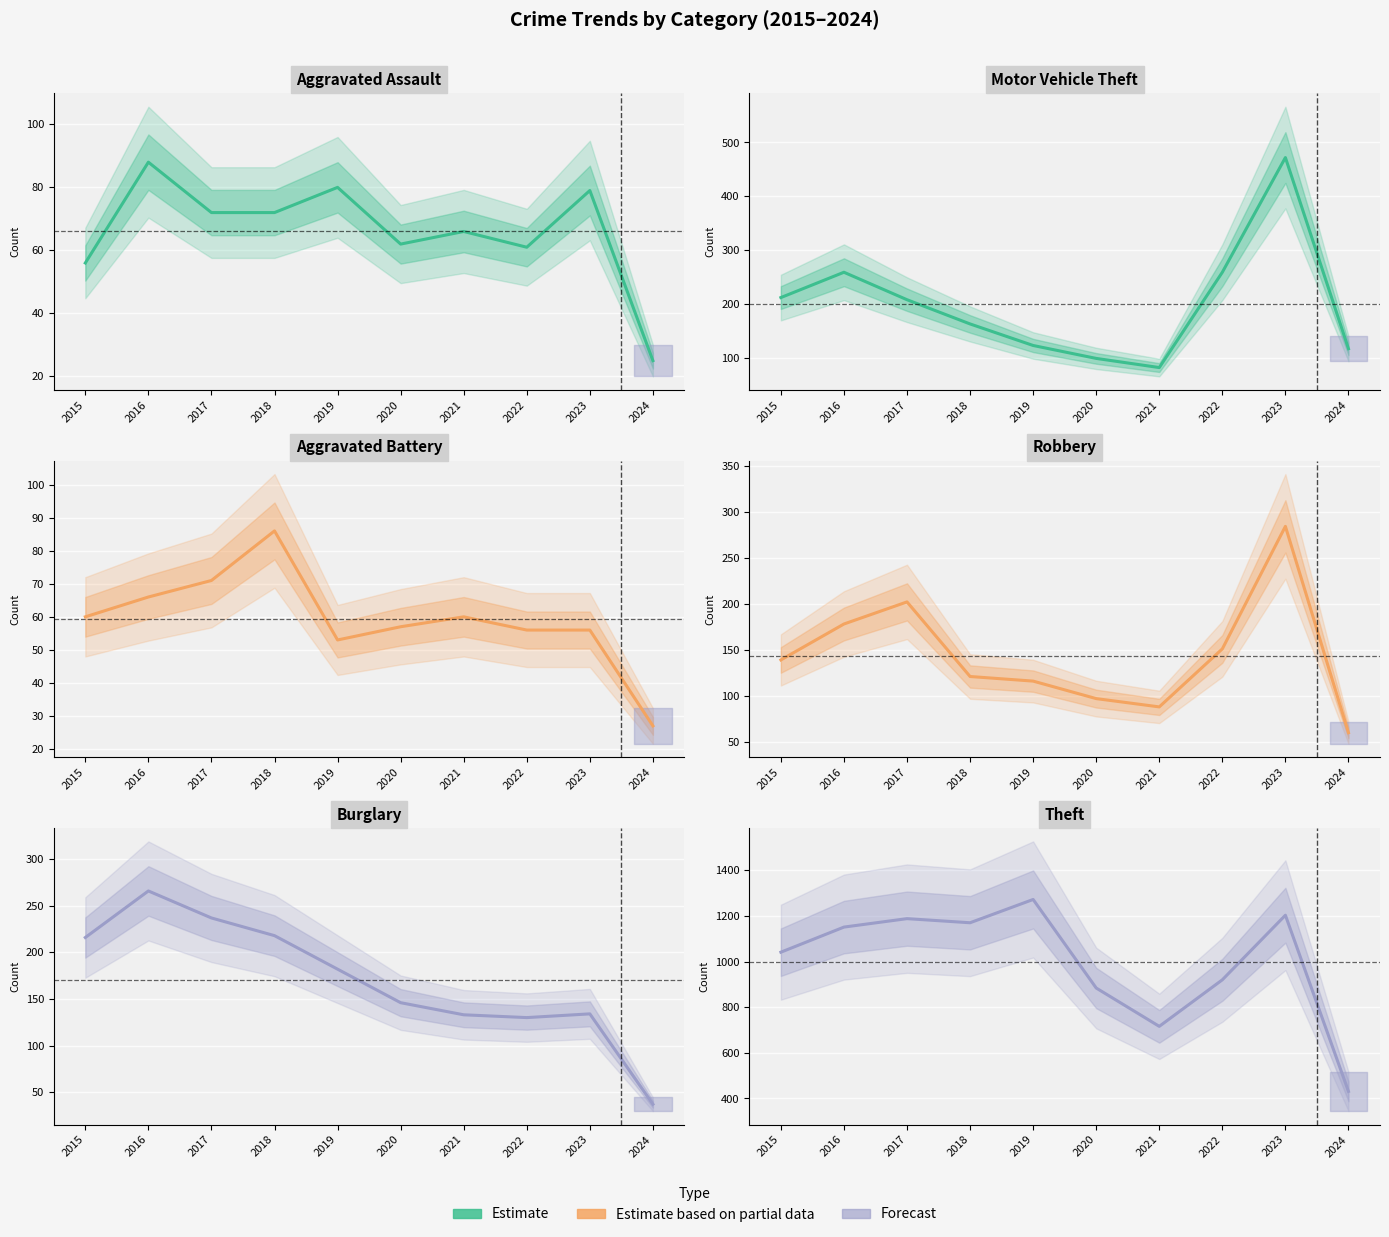

What is the value of the Theft point at the 10th from the left?

431